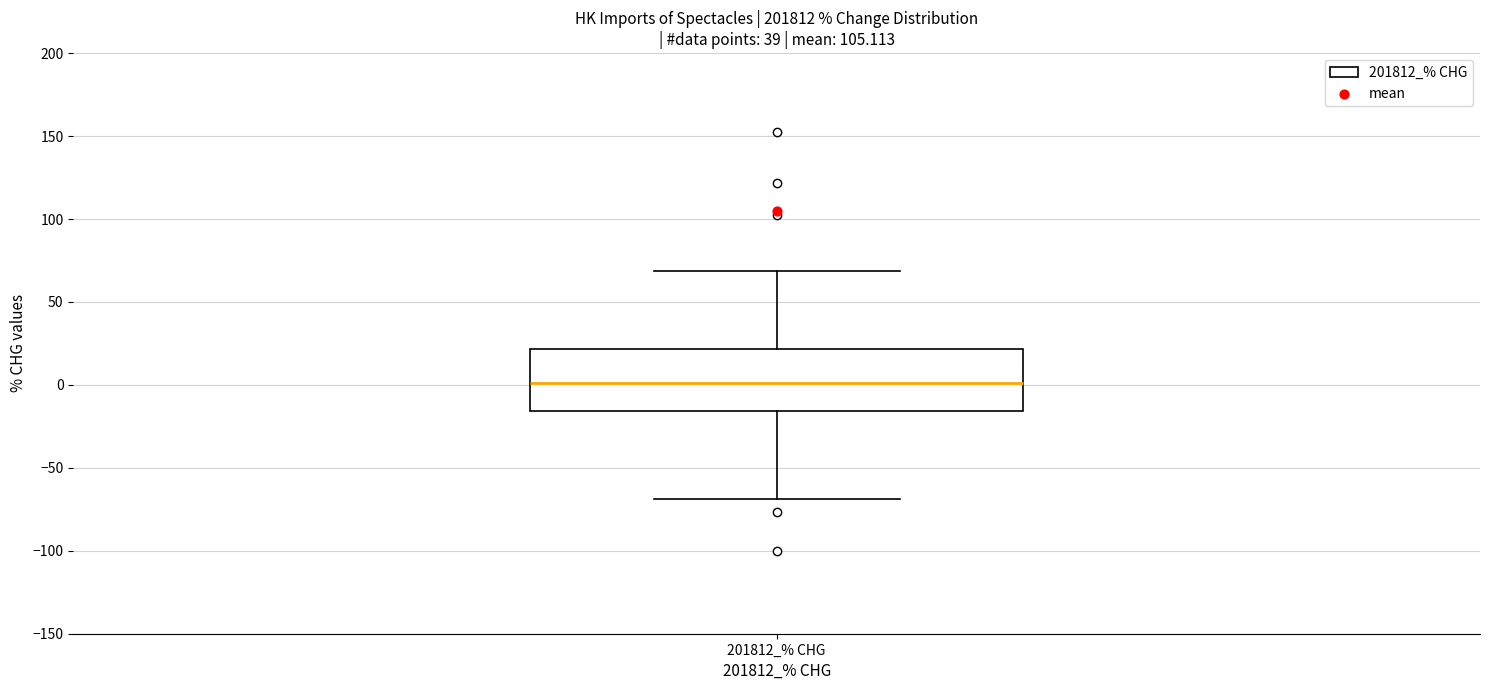

Transcribe this box plot: give where the median line is, the range the box spans, and where the two whiskers end, as read against the y-axis. The values are not printed on the chart, so give them approximately, as read against the axis.

median 0, box -15 to 20, whiskers -70 to 70